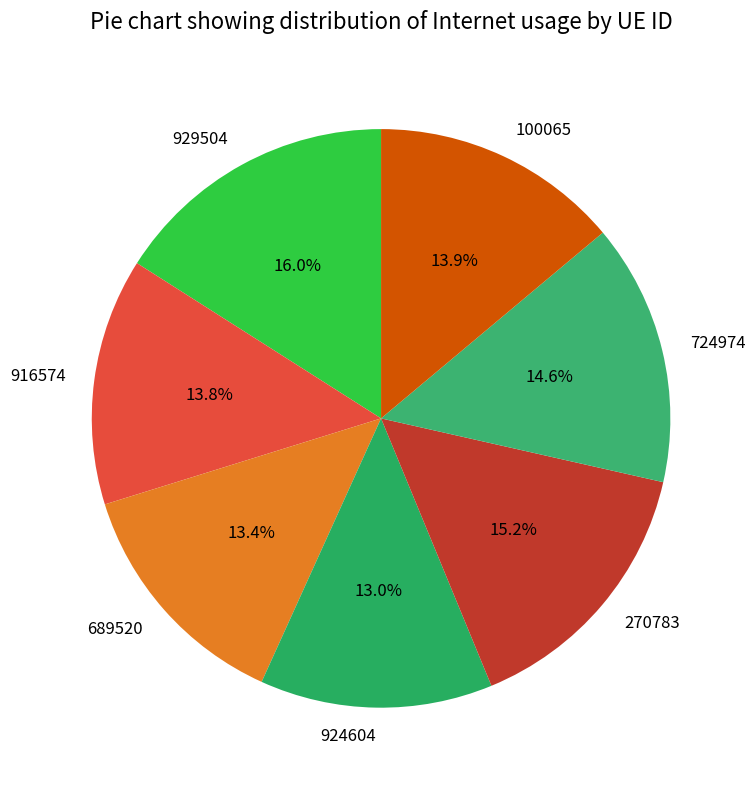

To the nearest percent, what is the average slice percentage?

14%